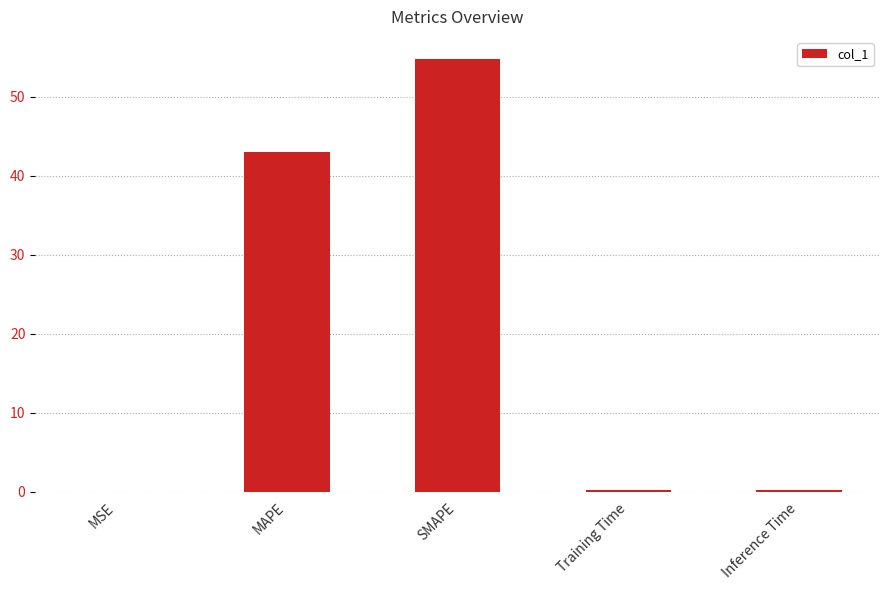

Are the bars horizontal?

No